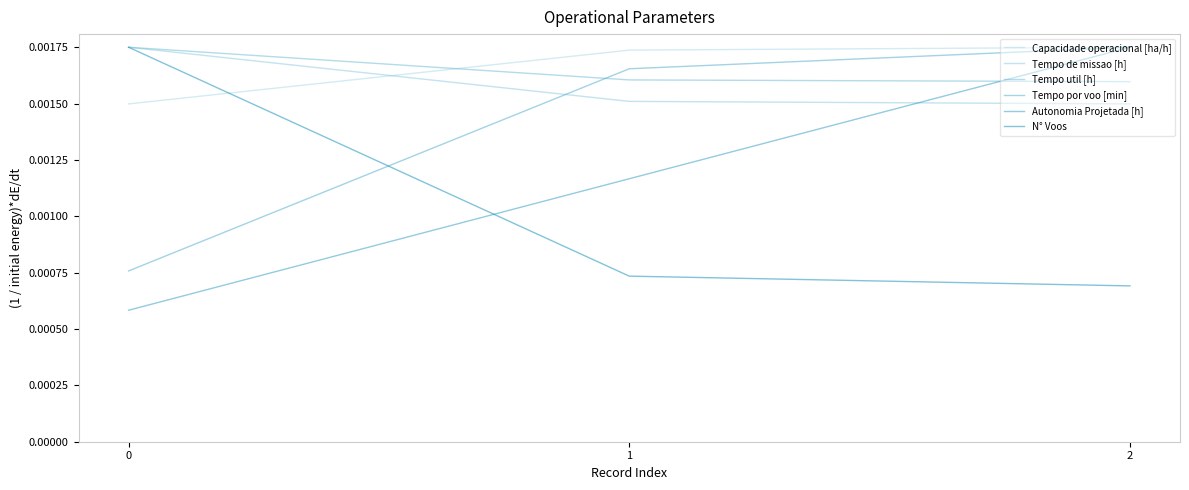

Does the chart have visible grid lines?

No